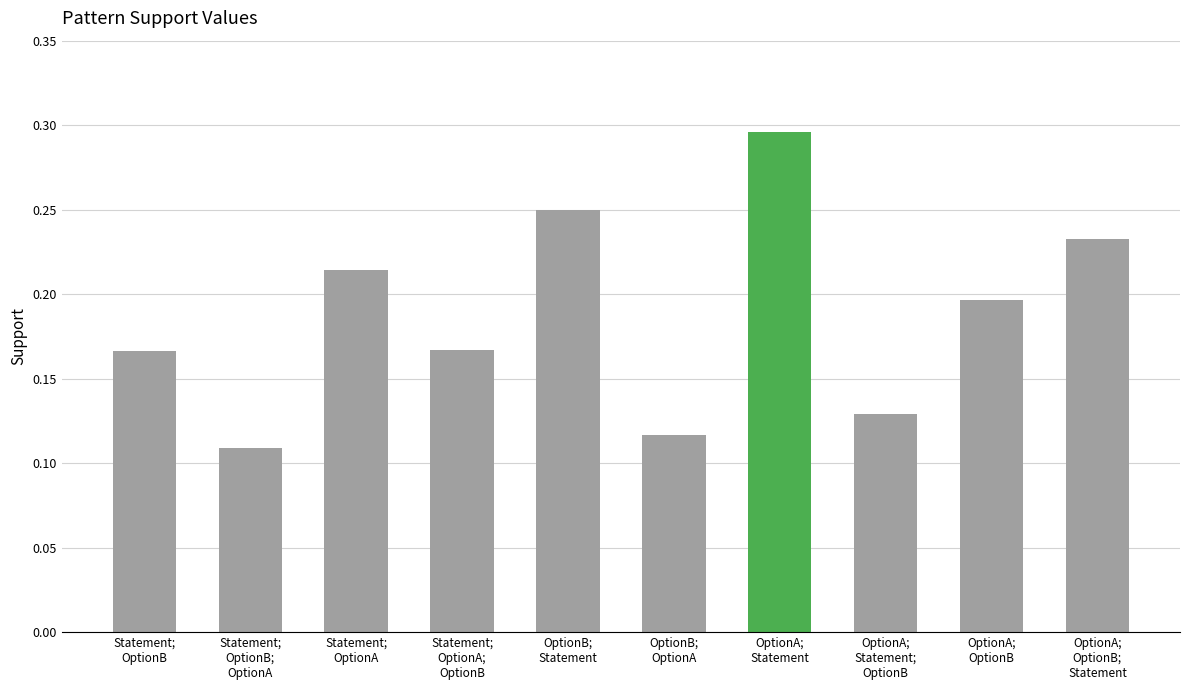

What is the sum of all values?

1.9